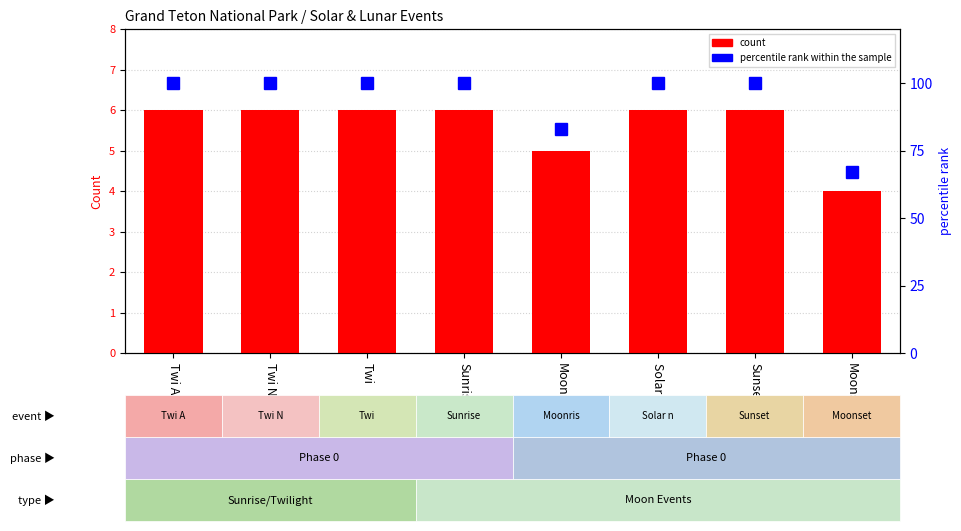

At which category is the sum across all series the highest?

Twi A